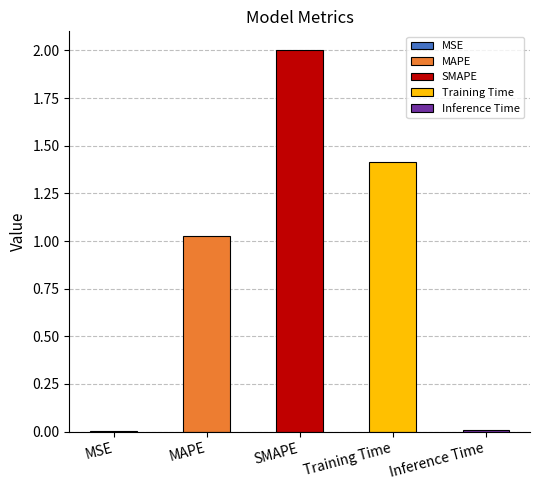

Which has a higher value, Inference Time or SMAPE?

SMAPE